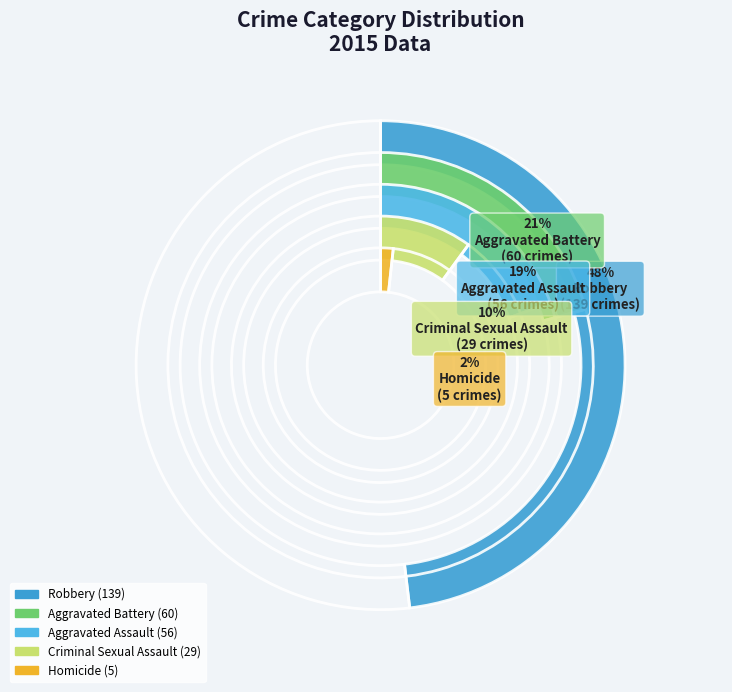

Does Aggravated Assault represent more than half of the total?

No